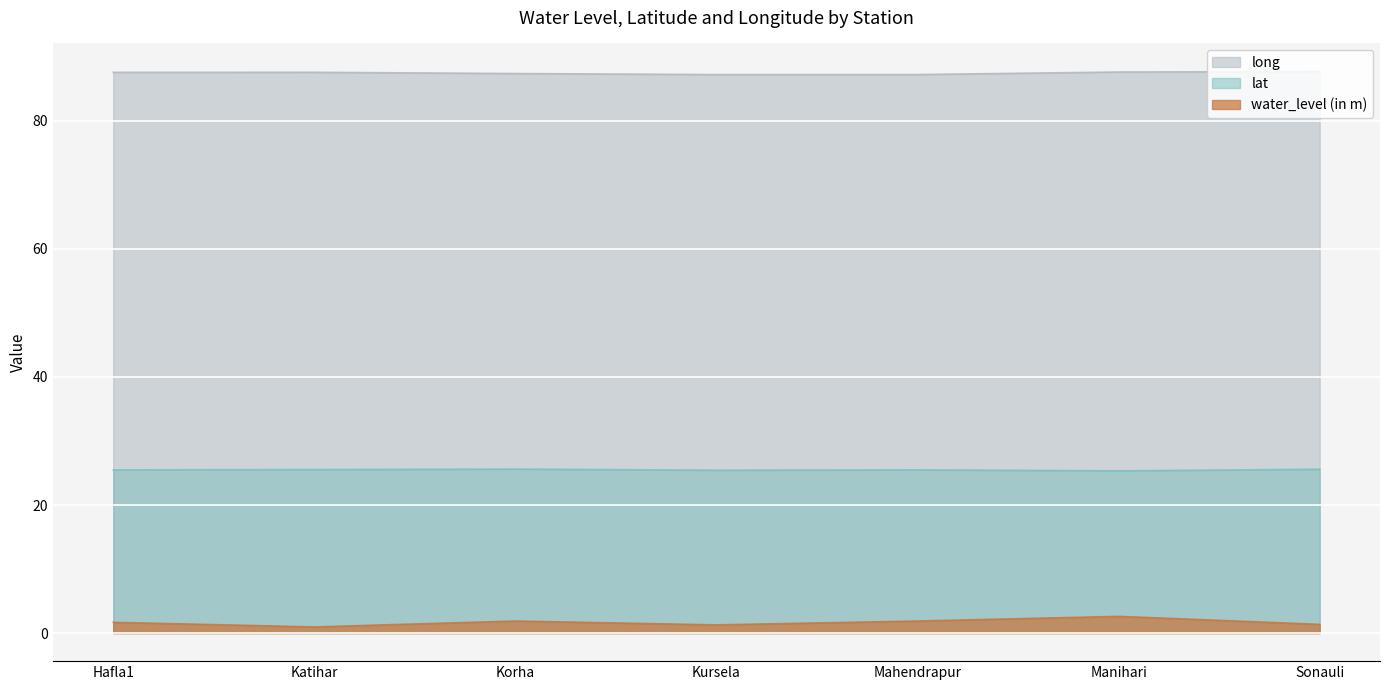

At which label does water_level (in m) first exceed 1?

Hafla1